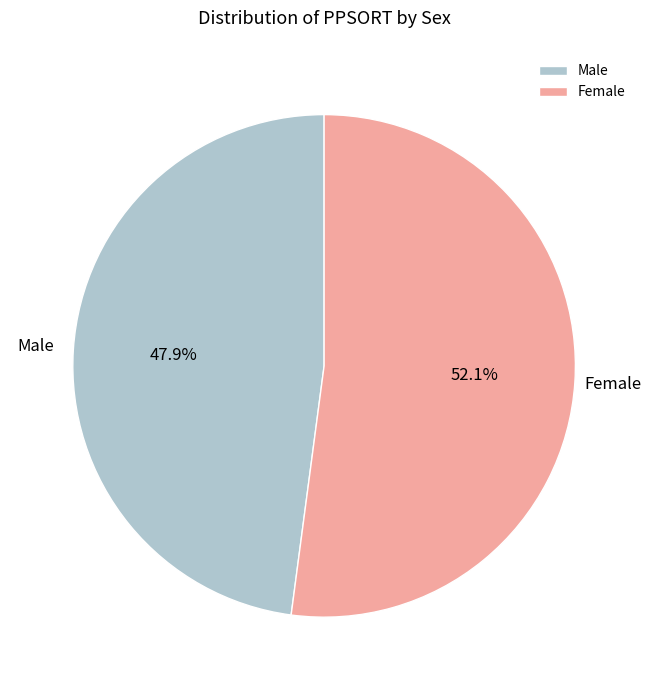

Is there a majority slice in this chart?

Yes